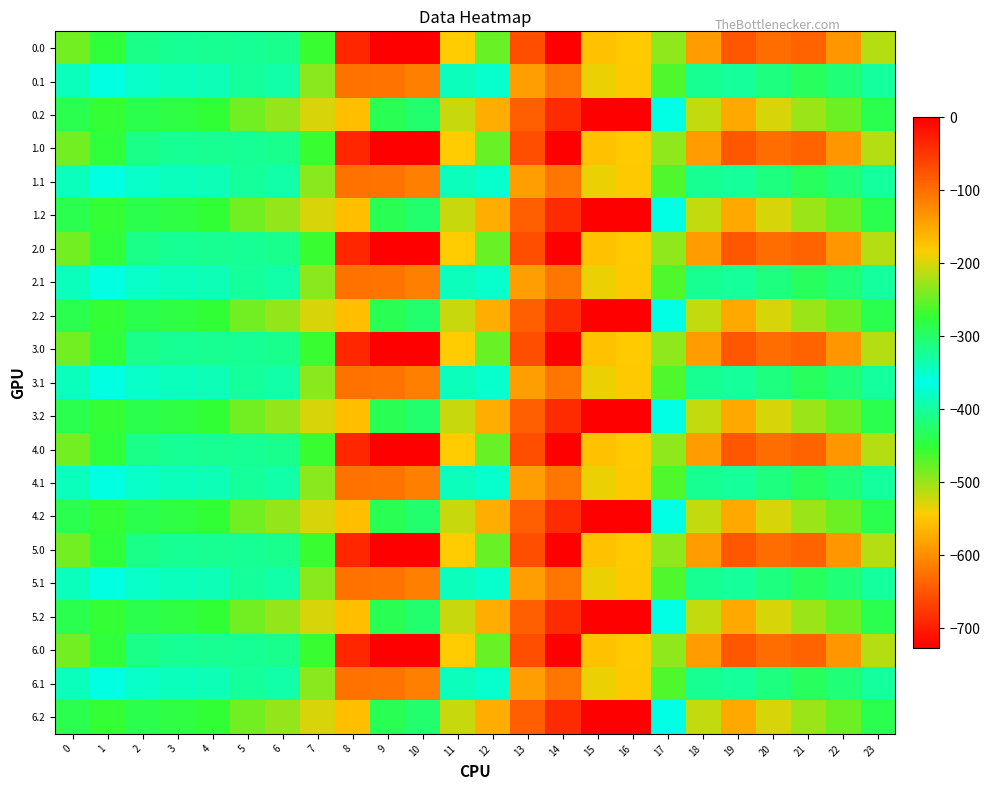

Reading left to right, what are all the values shown in this chart?

0.0: 0=-482.0	1=-449.5	2=-410.3	3=-404.4	4=-404.9	5=-403.8	6=-408.0	7=-270.7	8=-35.0	9=0.0	10=0.0	11=-544.3	12=-477.2	13=-70.2	14=-0.3	15=-172.8	16=-545.4	17=-494.8	18=-586.7	19=-649.2	20=-629.9	21=-638.4	22=-592.3	23=-511.3
0.1: 0=-384.6	1=-361.1	2=-347.9	3=-342.7	4=-339.6	5=-325.7	6=-332.2	7=-234.9	8=-102.3	9=-104.8	10=-114.0	11=-384.7	12=-350.8	13=-141.2	14=-105.5	15=-190.4	16=-547.3	17=-466.6	18=-405.4	19=-400.2	20=-414.5	21=-432.4	22=-419.9	23=-399.4
0.2: 0=-287.1	1=-272.7	2=-285.5	3=-281.0	4=-274.4	5=-245.0	6=-228.8	7=-199.0	8=-169.5	9=-288.5	10=-423.5	11=-520.6	12=-571.2	13=-640.4	14=-687.4	15=-725.8	16=-726.6	17=-362.4	18=-210.0	19=-151.0	20=-199.2	21=-226.4	22=-247.4	23=-287.5
1.0: 0=-482.0	1=-449.5	2=-410.3	3=-404.4	4=-404.9	5=-403.8	6=-408.0	7=-270.7	8=-35.0	9=0.0	10=0.0	11=-544.3	12=-477.2	13=-70.2	14=-0.3	15=-172.8	16=-545.4	17=-494.8	18=-586.7	19=-649.2	20=-629.9	21=-638.4	22=-592.3	23=-511.3
1.1: 0=-384.6	1=-361.1	2=-347.9	3=-342.7	4=-339.6	5=-325.7	6=-332.2	7=-234.9	8=-102.3	9=-104.8	10=-114.0	11=-384.7	12=-350.8	13=-141.2	14=-105.5	15=-190.4	16=-547.3	17=-466.6	18=-405.4	19=-400.2	20=-414.5	21=-432.4	22=-419.9	23=-399.4
1.2: 0=-287.1	1=-272.7	2=-285.5	3=-281.0	4=-274.4	5=-245.0	6=-228.8	7=-199.0	8=-169.5	9=-288.5	10=-423.5	11=-520.6	12=-571.2	13=-640.4	14=-687.4	15=-725.8	16=-726.6	17=-362.4	18=-210.0	19=-151.0	20=-199.2	21=-226.4	22=-247.4	23=-287.5
2.0: 0=-482.0	1=-449.5	2=-410.3	3=-404.4	4=-404.9	5=-403.8	6=-408.0	7=-270.7	8=-35.0	9=0.0	10=0.0	11=-544.3	12=-477.2	13=-70.2	14=-0.3	15=-172.8	16=-545.4	17=-494.8	18=-586.7	19=-649.2	20=-629.9	21=-638.4	22=-592.3	23=-511.3
2.1: 0=-384.6	1=-361.1	2=-347.9	3=-342.7	4=-339.6	5=-325.7	6=-332.2	7=-234.9	8=-102.3	9=-104.8	10=-114.0	11=-384.7	12=-350.8	13=-141.2	14=-105.5	15=-190.4	16=-547.3	17=-466.6	18=-405.4	19=-400.2	20=-414.5	21=-432.4	22=-419.9	23=-399.4
2.2: 0=-287.1	1=-272.7	2=-285.5	3=-281.0	4=-274.4	5=-245.0	6=-228.8	7=-199.0	8=-169.5	9=-288.5	10=-423.5	11=-520.6	12=-571.2	13=-640.4	14=-687.4	15=-725.8	16=-726.6	17=-362.4	18=-210.0	19=-151.0	20=-199.2	21=-226.4	22=-247.4	23=-287.5
3.0: 0=-482.0	1=-449.5	2=-410.3	3=-404.4	4=-404.9	5=-403.8	6=-408.0	7=-270.7	8=-35.0	9=0.0	10=0.0	11=-544.3	12=-477.2	13=-70.2	14=-0.3	15=-172.8	16=-545.4	17=-494.8	18=-586.7	19=-649.2	20=-629.9	21=-638.4	22=-592.3	23=-511.3
3.1: 0=-384.6	1=-361.1	2=-347.9	3=-342.7	4=-339.6	5=-325.7	6=-332.2	7=-234.9	8=-102.3	9=-104.8	10=-114.0	11=-384.7	12=-350.8	13=-141.2	14=-105.5	15=-190.4	16=-547.3	17=-466.6	18=-405.4	19=-400.2	20=-414.5	21=-432.4	22=-419.9	23=-399.4
3.2: 0=-287.1	1=-272.7	2=-285.5	3=-281.0	4=-274.4	5=-245.0	6=-228.8	7=-199.0	8=-169.5	9=-288.5	10=-423.5	11=-520.6	12=-571.2	13=-640.4	14=-687.4	15=-725.8	16=-726.6	17=-362.4	18=-210.0	19=-151.0	20=-199.2	21=-226.4	22=-247.4	23=-287.5
4.0: 0=-482.0	1=-449.5	2=-410.3	3=-404.4	4=-404.9	5=-403.8	6=-408.0	7=-270.7	8=-35.0	9=0.0	10=0.0	11=-544.3	12=-477.2	13=-70.2	14=-0.3	15=-172.8	16=-545.4	17=-494.8	18=-586.7	19=-649.2	20=-629.9	21=-638.4	22=-592.3	23=-511.3
4.1: 0=-384.6	1=-361.1	2=-347.9	3=-342.7	4=-339.6	5=-325.7	6=-332.2	7=-234.9	8=-102.3	9=-104.8	10=-114.0	11=-384.7	12=-350.8	13=-141.2	14=-105.5	15=-190.4	16=-547.3	17=-466.6	18=-405.4	19=-400.2	20=-414.5	21=-432.4	22=-419.9	23=-399.4
4.2: 0=-287.1	1=-272.7	2=-285.5	3=-281.0	4=-274.4	5=-245.0	6=-228.8	7=-199.0	8=-169.5	9=-288.5	10=-423.5	11=-520.6	12=-571.2	13=-640.4	14=-687.4	15=-725.8	16=-726.6	17=-362.4	18=-210.0	19=-151.0	20=-199.2	21=-226.4	22=-247.4	23=-287.5
5.0: 0=-482.0	1=-449.5	2=-410.3	3=-404.4	4=-404.9	5=-403.8	6=-408.0	7=-270.7	8=-35.0	9=0.0	10=0.0	11=-544.3	12=-477.2	13=-70.2	14=-0.3	15=-172.8	16=-545.4	17=-494.8	18=-586.7	19=-649.2	20=-629.9	21=-638.4	22=-592.3	23=-511.3
5.1: 0=-384.6	1=-361.1	2=-347.9	3=-342.7	4=-339.6	5=-325.7	6=-332.2	7=-234.9	8=-102.3	9=-104.8	10=-114.0	11=-384.7	12=-350.8	13=-141.2	14=-105.5	15=-190.4	16=-547.3	17=-466.6	18=-405.4	19=-400.2	20=-414.5	21=-432.4	22=-419.9	23=-399.4
5.2: 0=-287.1	1=-272.7	2=-285.5	3=-281.0	4=-274.4	5=-245.0	6=-228.8	7=-199.0	8=-169.5	9=-288.5	10=-423.5	11=-520.6	12=-571.2	13=-640.4	14=-687.4	15=-725.8	16=-726.6	17=-362.4	18=-210.0	19=-151.0	20=-199.2	21=-226.4	22=-247.4	23=-287.5
6.0: 0=-482.0	1=-449.5	2=-410.3	3=-404.4	4=-404.9	5=-403.8	6=-408.0	7=-270.7	8=-35.0	9=0.0	10=0.0	11=-544.3	12=-477.2	13=-70.2	14=-0.3	15=-172.8	16=-545.4	17=-494.8	18=-586.7	19=-649.2	20=-629.9	21=-638.4	22=-592.3	23=-511.3
6.1: 0=-384.6	1=-361.1	2=-347.9	3=-342.7	4=-339.6	5=-325.7	6=-332.2	7=-234.9	8=-102.3	9=-104.8	10=-114.0	11=-384.7	12=-350.8	13=-141.2	14=-105.5	15=-190.4	16=-547.3	17=-466.6	18=-405.4	19=-400.2	20=-414.5	21=-432.4	22=-419.9	23=-399.4
6.2: 0=-287.1	1=-272.7	2=-285.5	3=-281.0	4=-274.4	5=-245.0	6=-228.8	7=-199.0	8=-169.5	9=-288.5	10=-423.5	11=-520.6	12=-571.2	13=-640.4	14=-687.4	15=-725.8	16=-726.6	17=-362.4	18=-210.0	19=-151.0	20=-199.2	21=-226.4	22=-247.4	23=-287.5